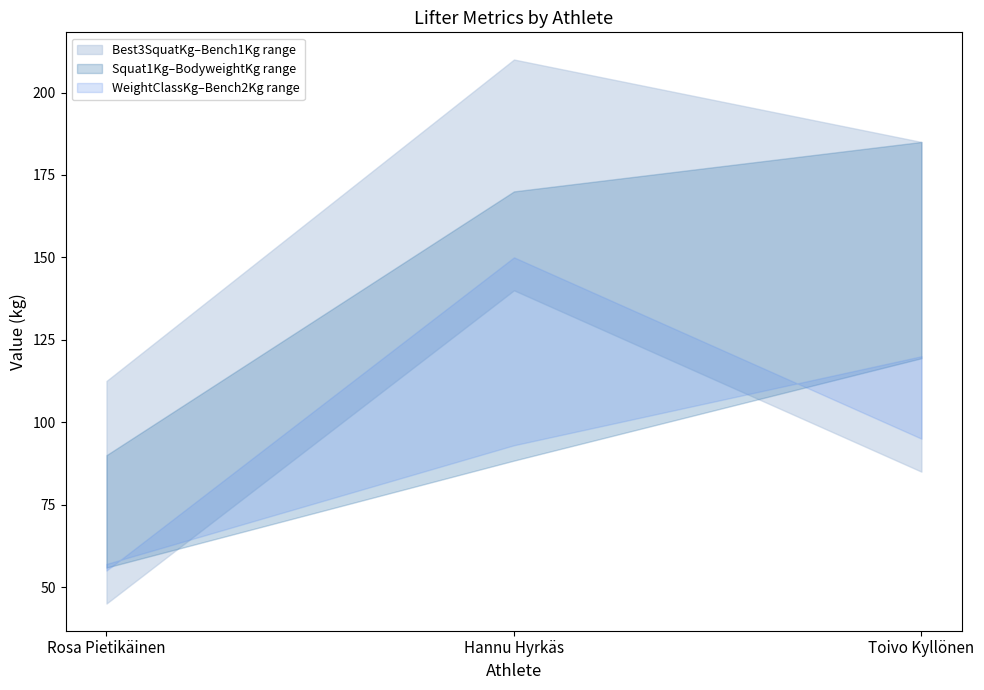

What is the label of the 2nd point from the left?

Hannu Hyrkäs